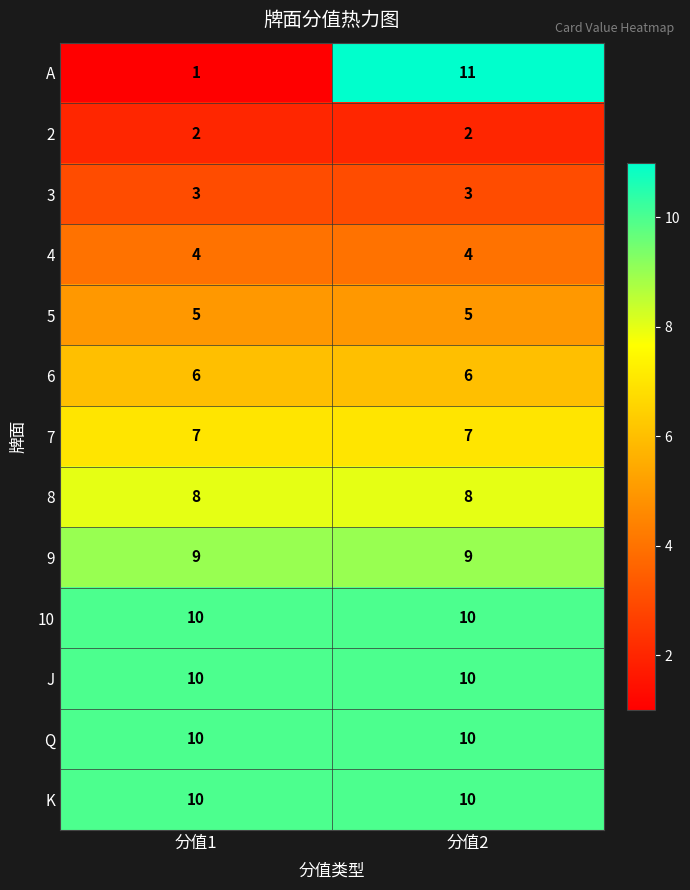

Reading left to right, transcribe all the data shown in this chart.

A: 1	11
2: 2	2
3: 3	3
4: 4	4
5: 5	5
6: 6	6
7: 7	7
8: 8	8
9: 9	9
10: 10	10
J: 10	10
Q: 10	10
K: 10	10